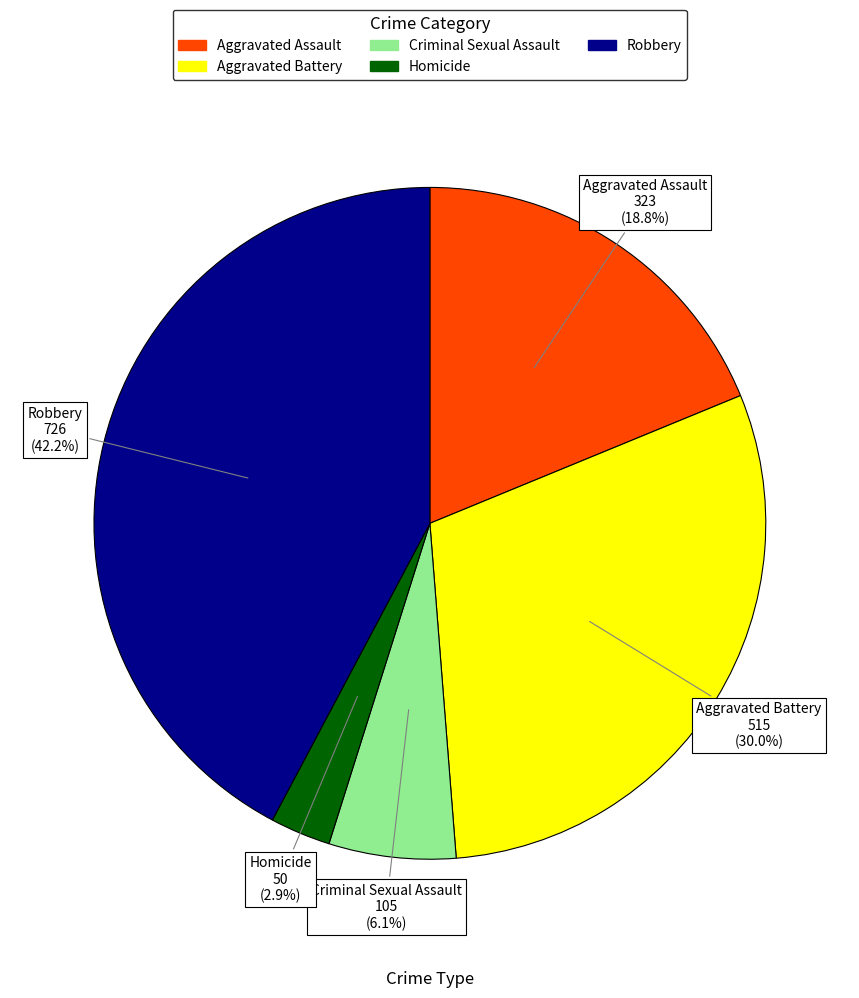

What percentage is the Homicide slice, to the nearest percent?

3%